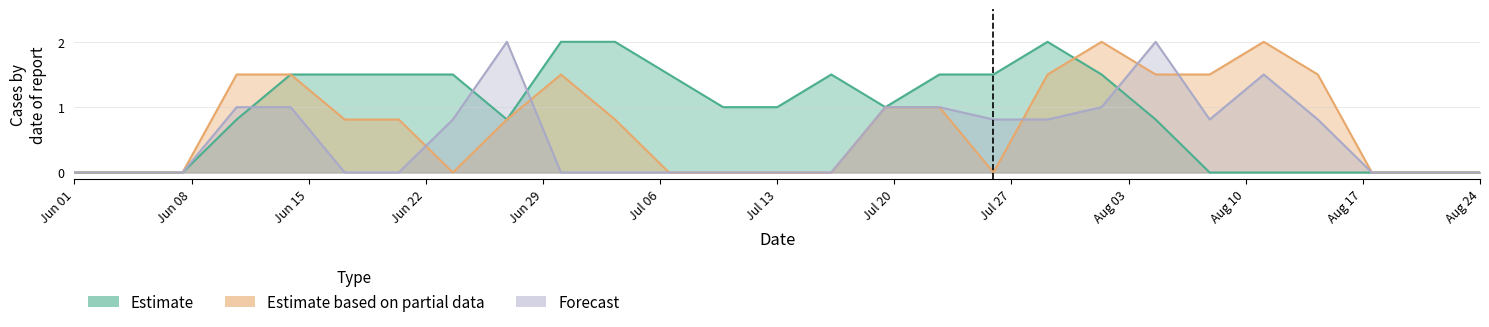

Does the chart have visible grid lines?

Yes